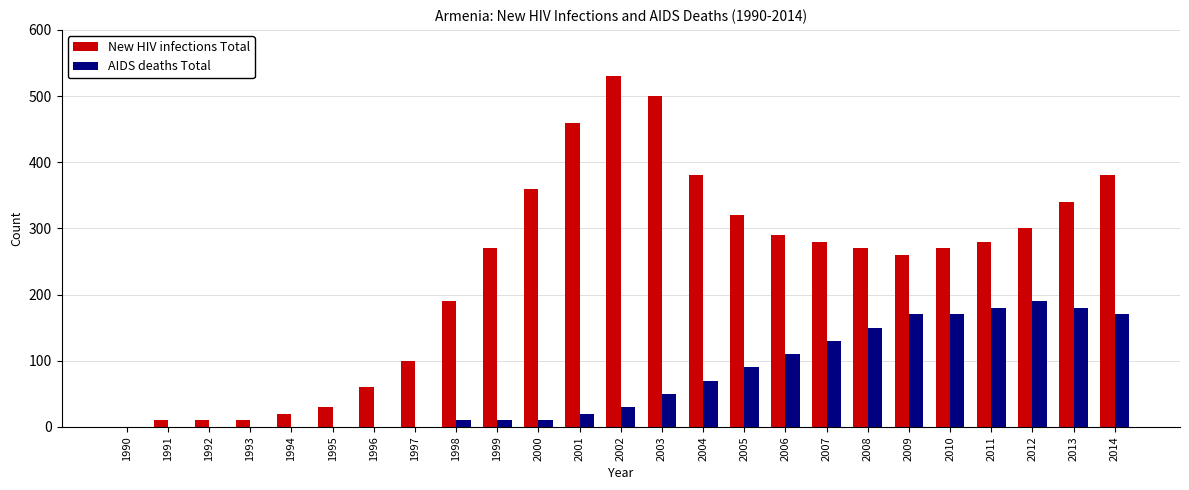

What is the total value across all series at 1998?

200